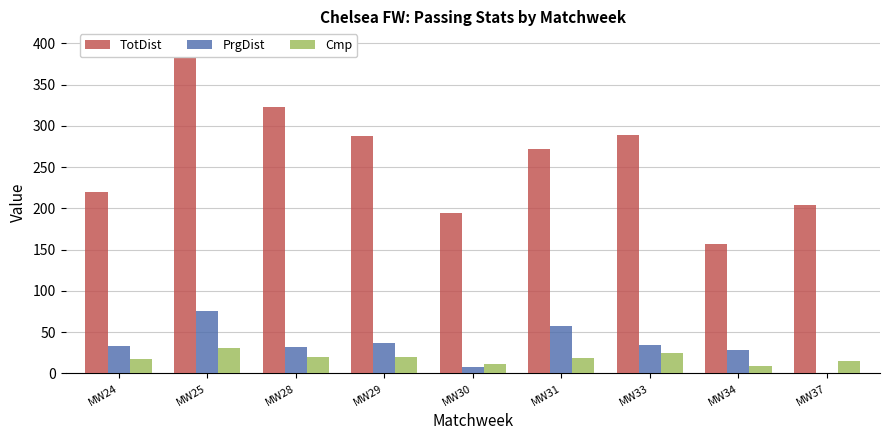

Reading right to left, extract all data points from this chart.

TotDist: MW37=204	MW34=157	MW33=289	MW31=272	MW30=194	MW29=288	MW28=323	MW25=395	MW24=220
PrgDist: MW37=1	MW34=29	MW33=34	MW31=58	MW30=8	MW29=37	MW28=32	MW25=76	MW24=33
Cmp: MW37=15	MW34=9	MW33=25	MW31=19	MW30=11	MW29=20	MW28=20	MW25=31	MW24=17